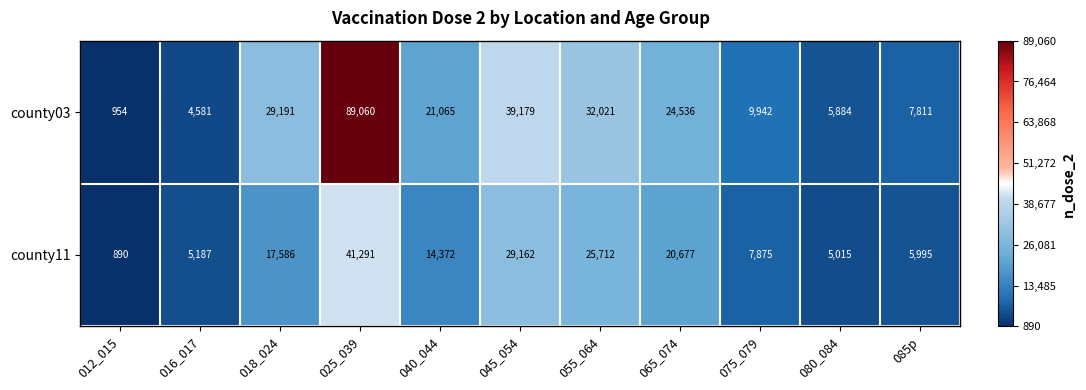

What is the total value across all series at 040_044?

35437